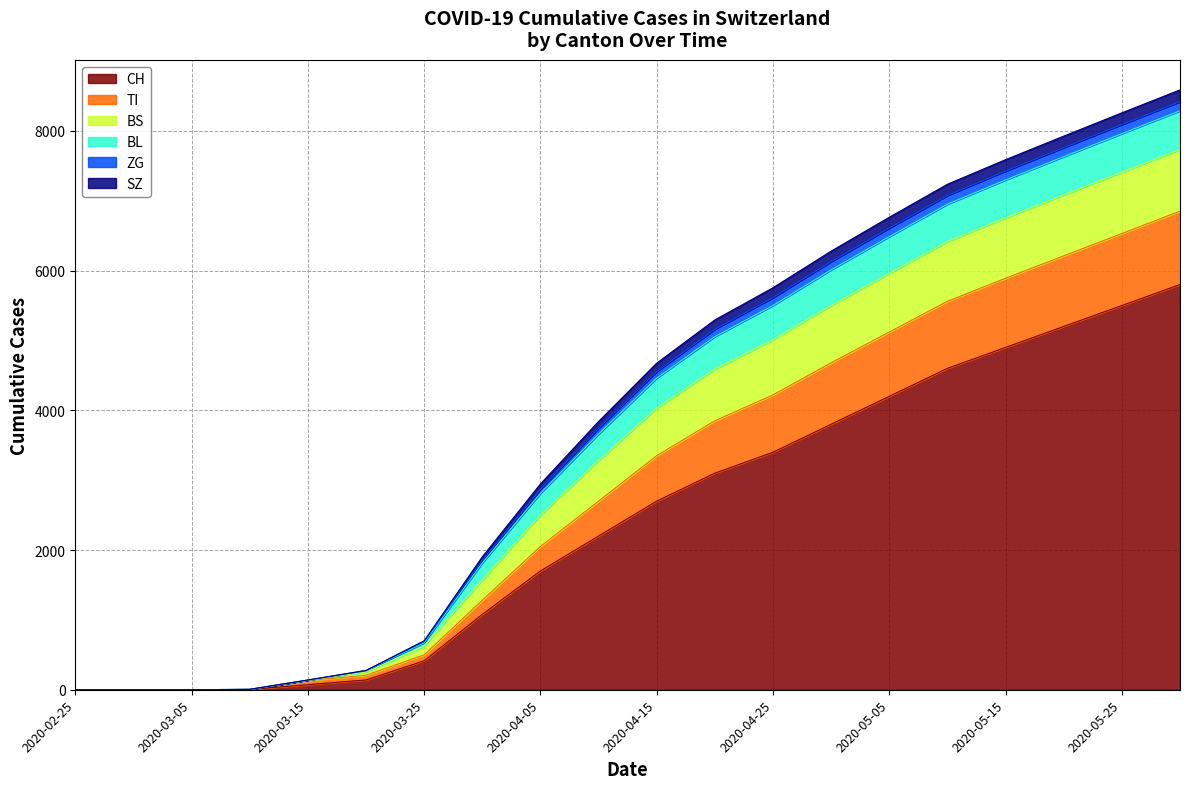

What is the maximum value for CH?

5800